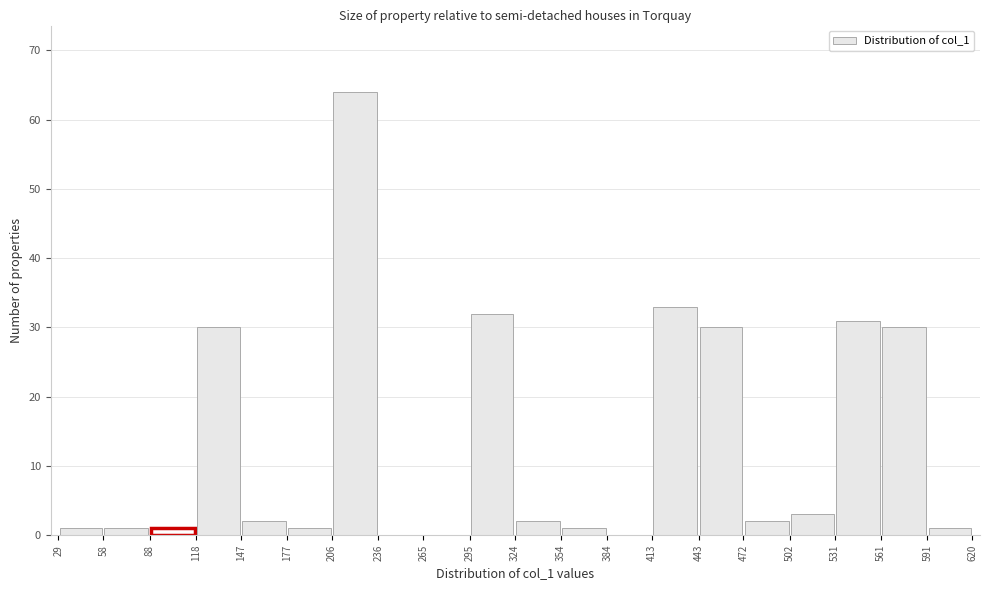

Reading left to right, list every bar in this chart as the range it spans on the x-axis followed by its height. The values are not printed on the chart, so give them approximately, as read against the axis.

29 to 58: 1
58 to 88: 1
88 to 118: 1
118 to 147: 30
147 to 177: 2
177 to 206: 1
206 to 236: 64
236 to 265: 0
265 to 295: 0
295 to 324: 32
324 to 354: 2
354 to 384: 1
384 to 413: 0
413 to 443: 33
443 to 472: 30
472 to 502: 2
502 to 531: 3
531 to 561: 31
561 to 591: 30
591 to 620: 1